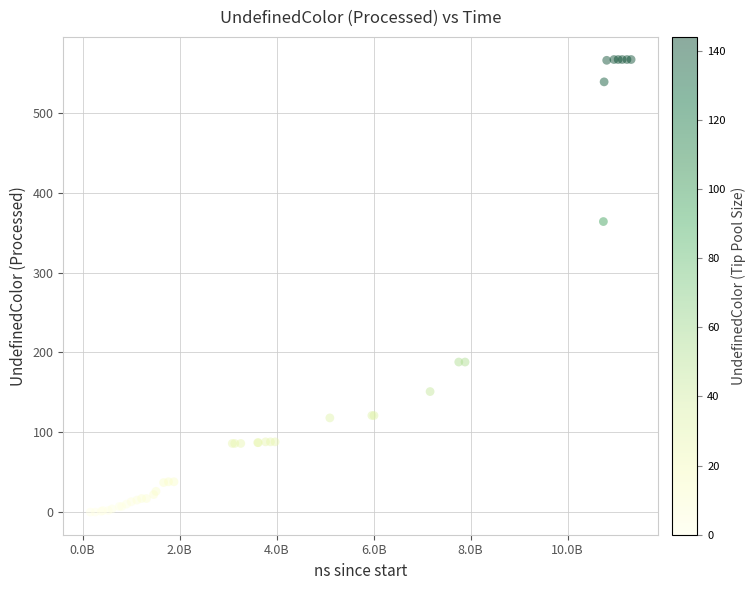

What Y value in the scatter plot is closest to 283?

364